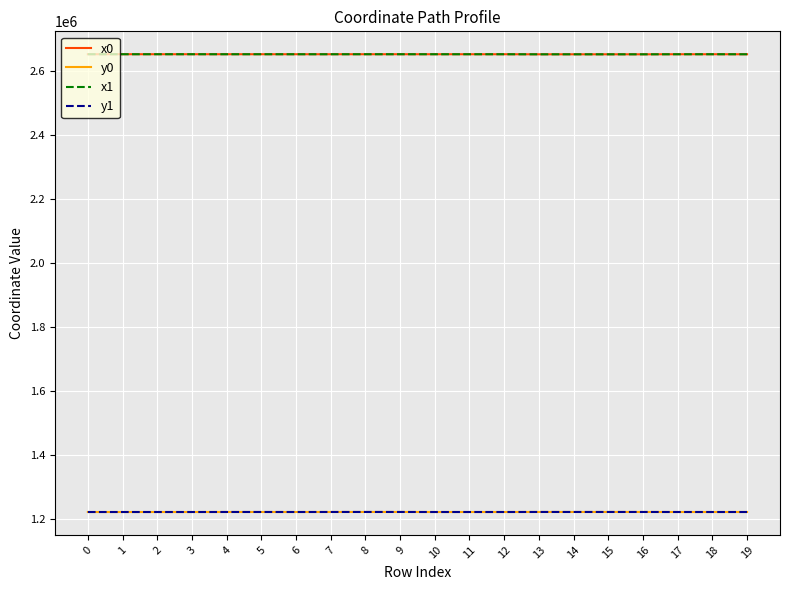

True or false: x1 and y0 cross at least once.

False